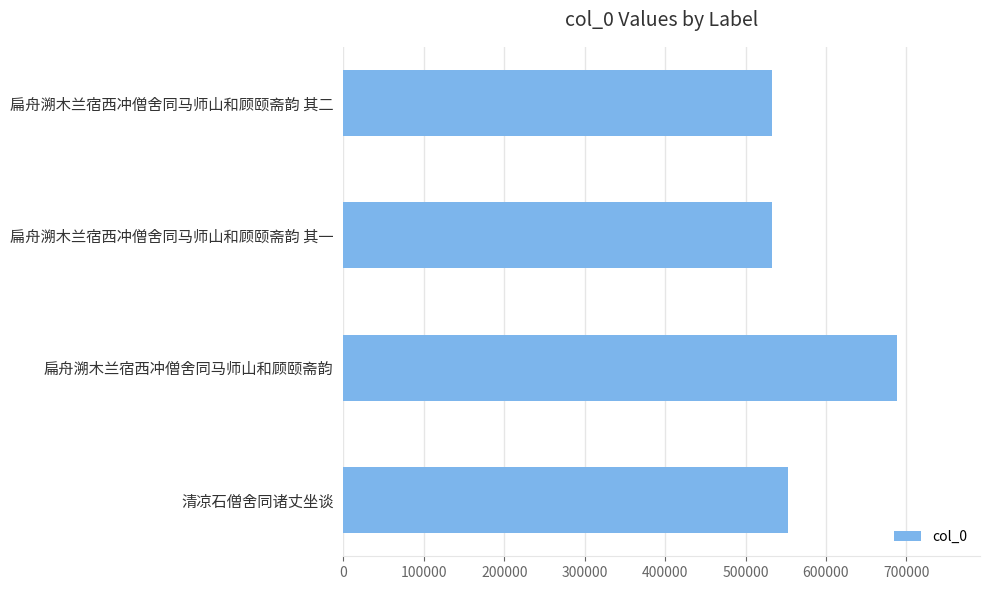

At which label is the value closest to 610295?

清凉石僧舍同诸丈坐谈